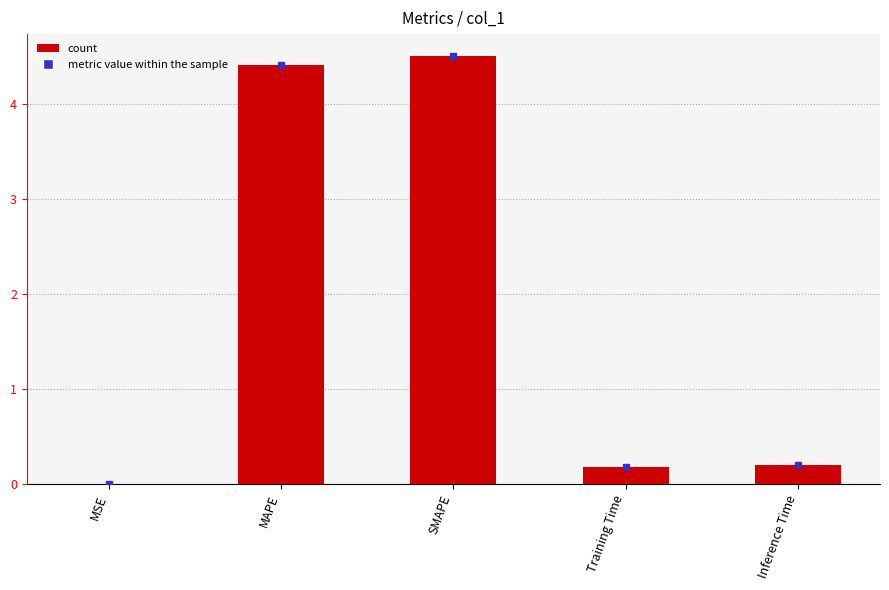

Count the number of data series in this chart.

1